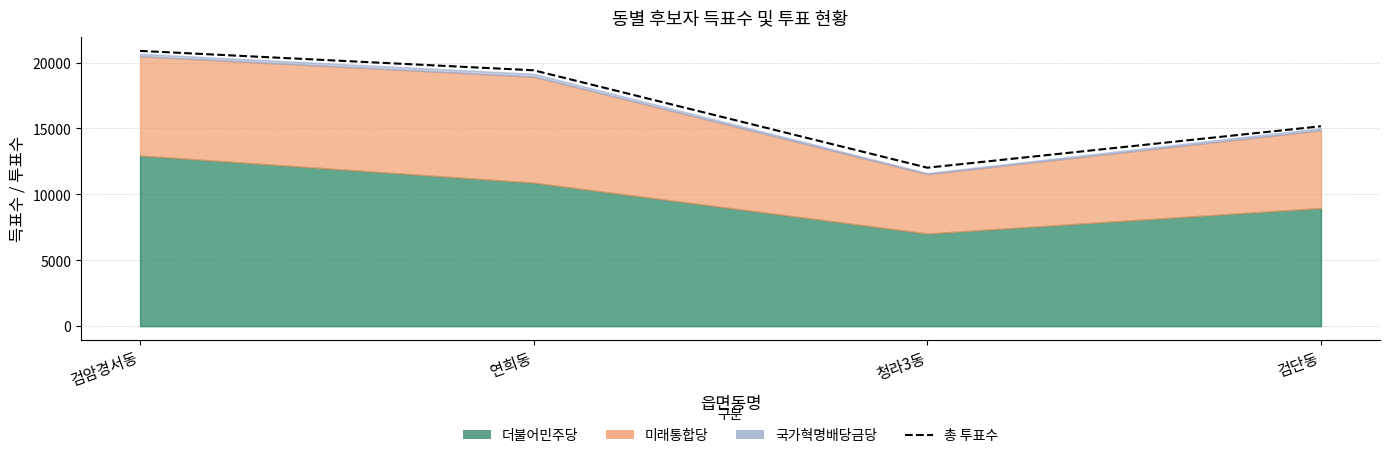

Which has a higher value, 연희동 or 검단동?

연희동